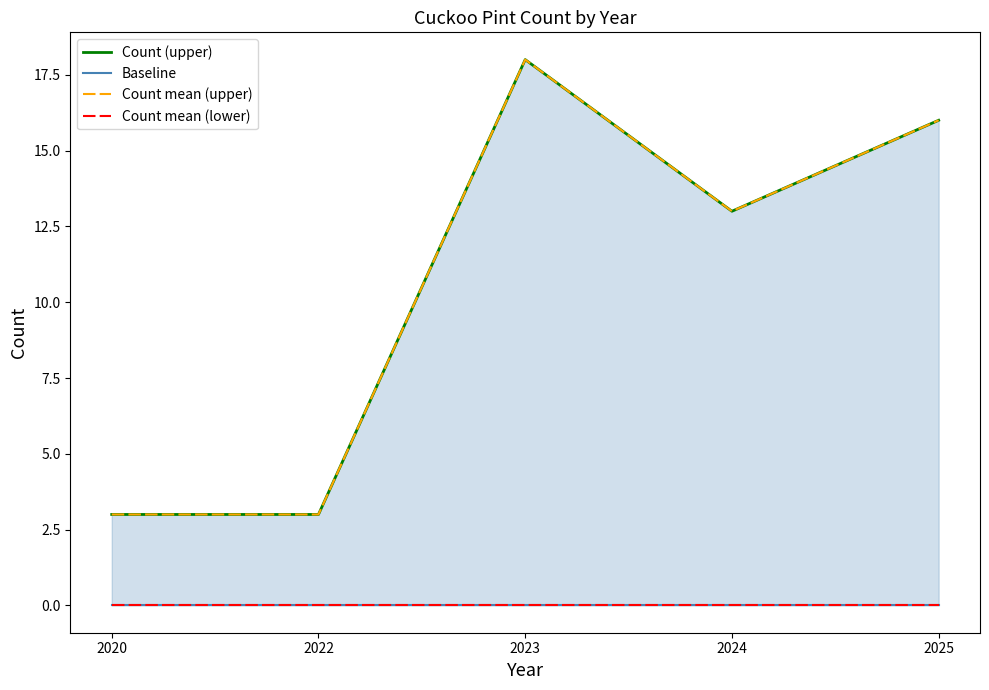

What is the greatest value displayed?

18